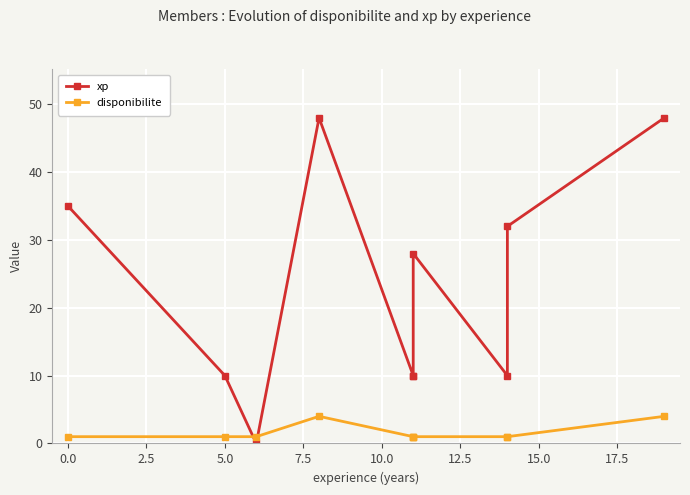

What is the value of the disponibilite point at the 8th from the left?

1